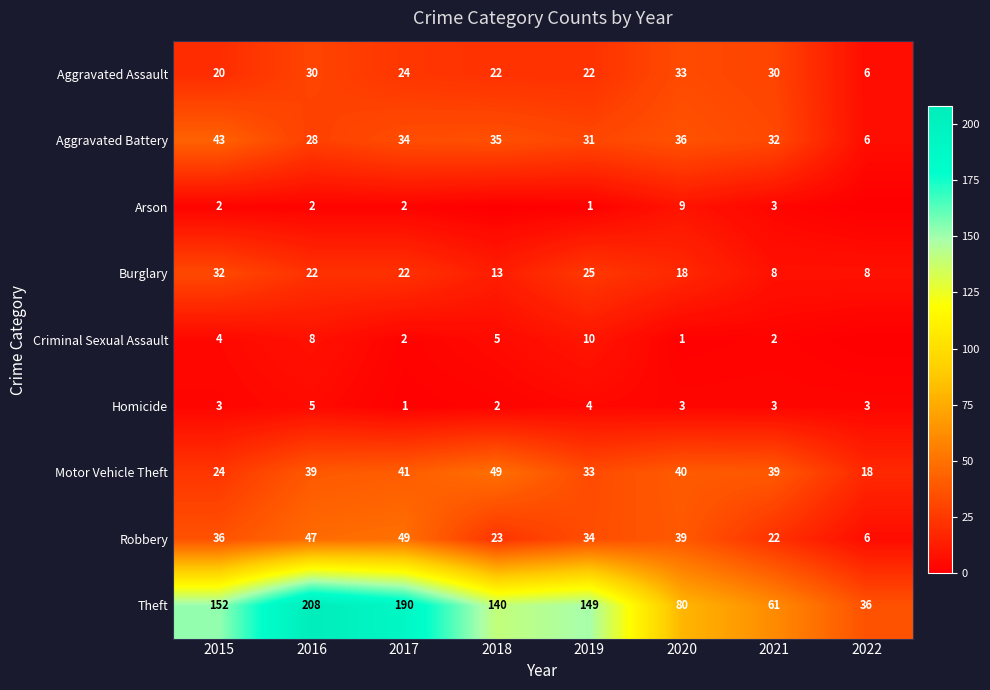

Is it true that Arson equals 1 at 2019?

False